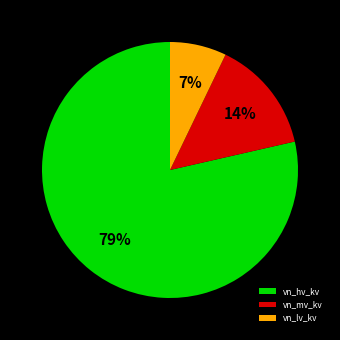

Between vn_hv_kv and vn_lv_kv, which is larger?

vn_hv_kv